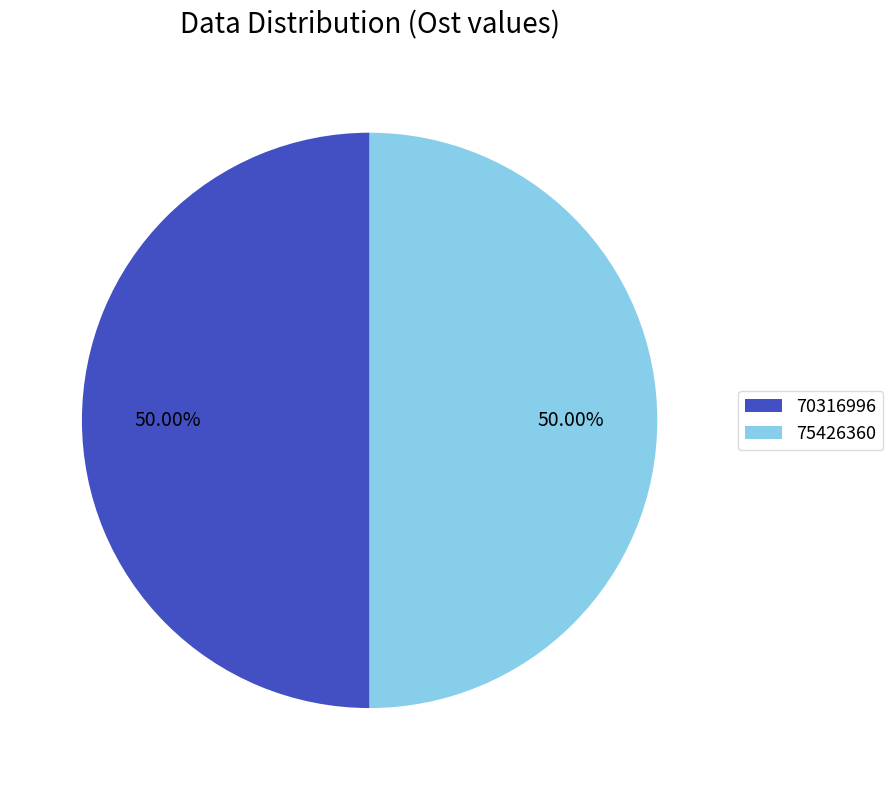

Is it true that 70316996 is 60% of the pie?

False